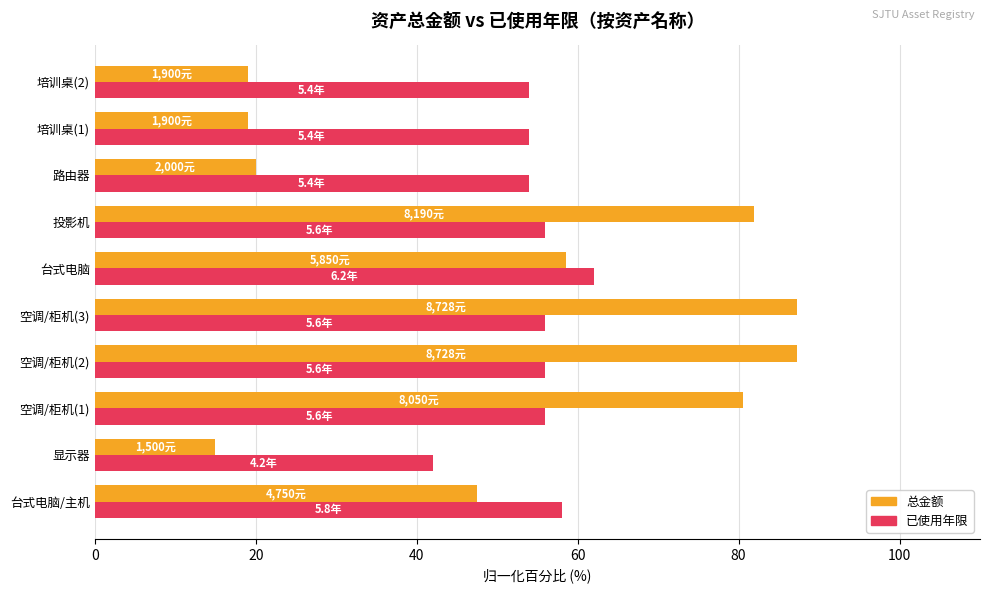

At which label is 总金额 closest to 51?

台式电脑/主机